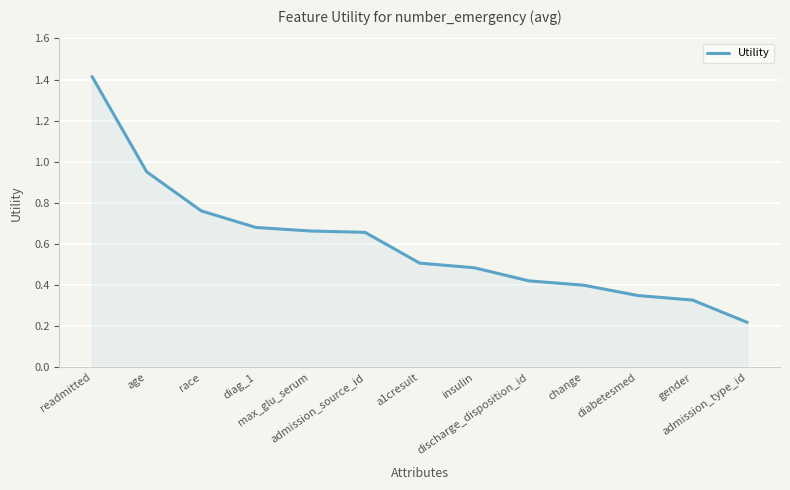

Is it true that the value at change is 0.4?

True